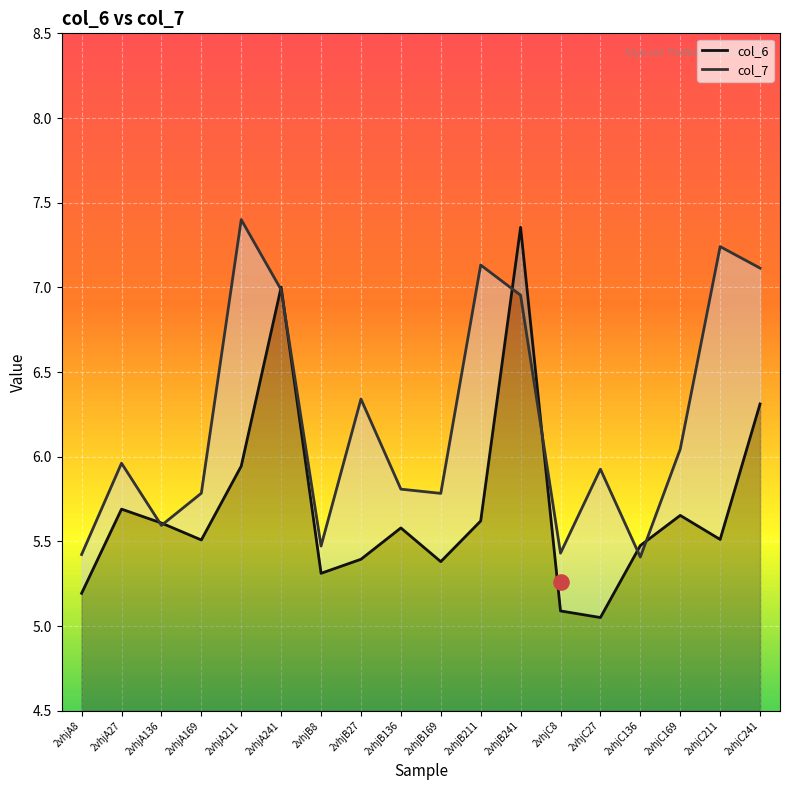

Which series contains the highest Y value?

col_7